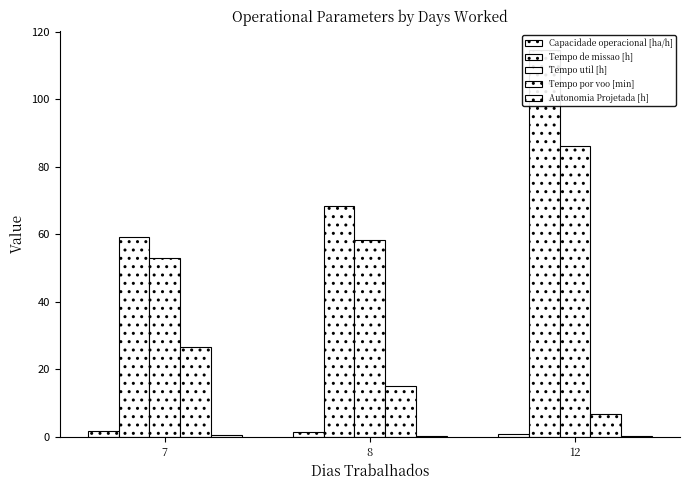

Reading left to right, extract all data points from this chart.

Capacidade operacional [ha/h]: 1.7	1.5	0.9
Tempo de missao [h]: 59.3	68.3	114.6
Tempo util [h]: 52.9	58.1	86.1
Tempo por voo [min]: 26.7	15.1	6.7
Autonomia Projetada [h]: 0.4	0.2	0.1